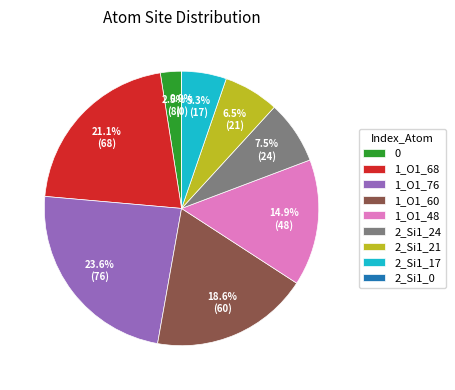

What portion of the pie excludes 2_Si1_17?

94.7%